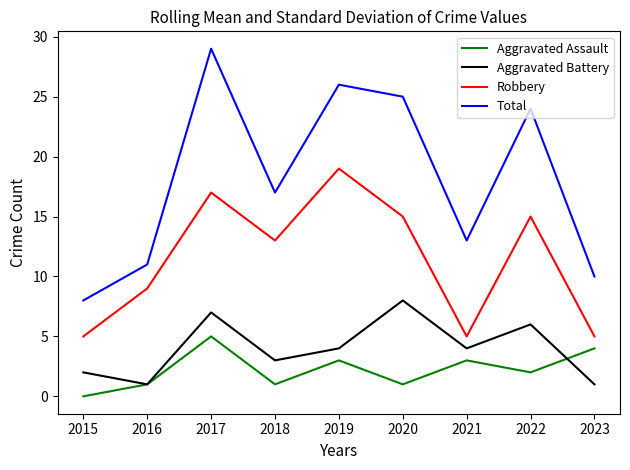

Which category has the highest value in the Robbery series?

2019